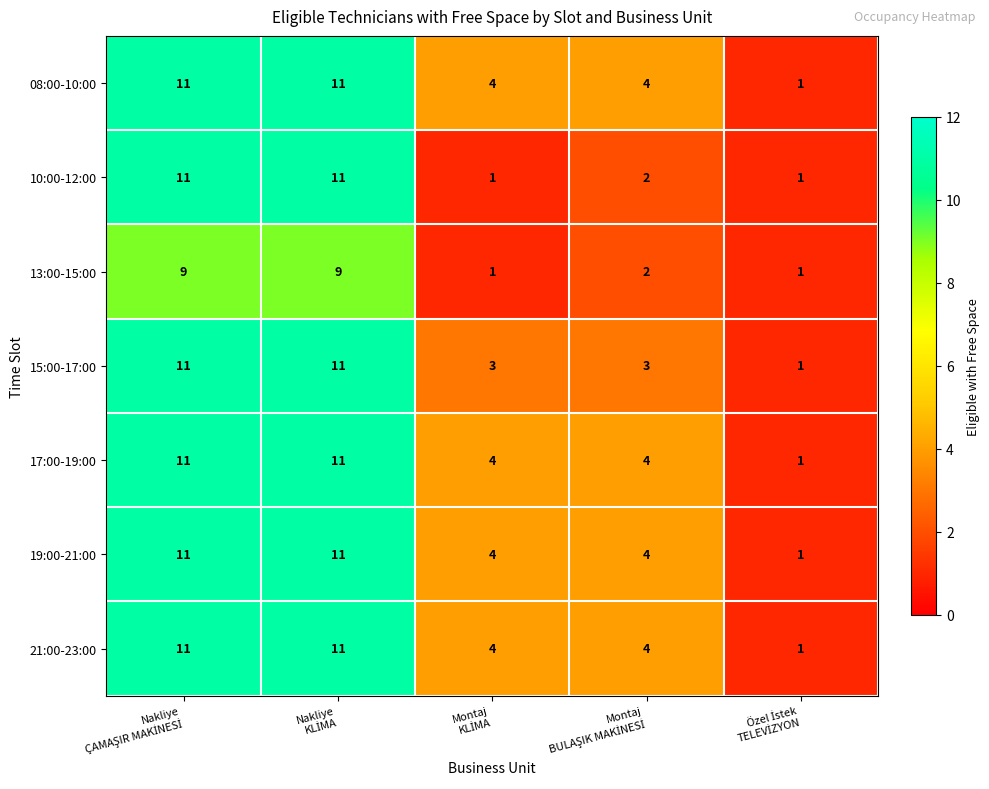

What is the difference between the maximum and minimum values in the 19:00-21:00 series?

10